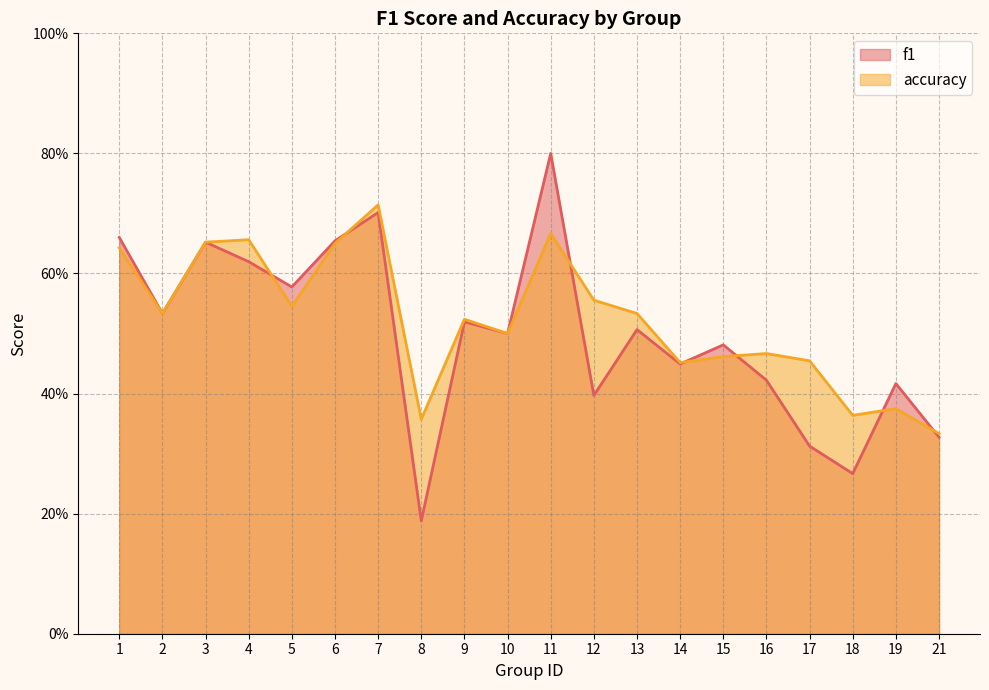

Reading left to right, transcribe all the data shown in this chart.

f1: 0.7	0.5	0.7	0.6	0.6	0.7	0.7	0.2	0.5	0.5	0.8	0.4	0.5	0.4	0.5	0.4	0.3	0.3	0.4	0.3
accuracy: 0.6	0.5	0.7	0.7	0.5	0.7	0.7	0.4	0.5	0.5	0.7	0.6	0.5	0.5	0.5	0.5	0.5	0.4	0.4	0.3